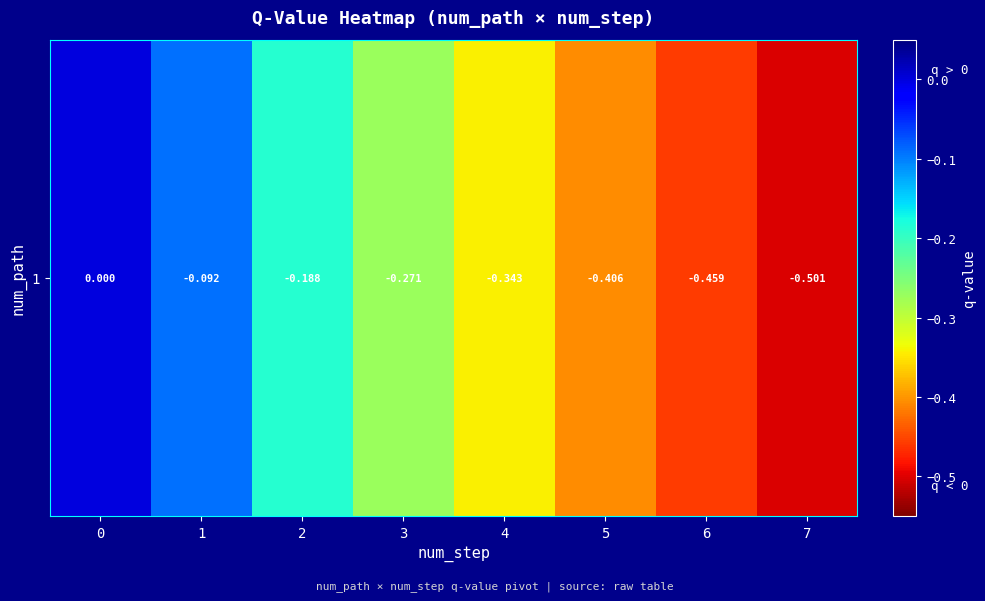

Rank the categories by value from lowest to highest.

7, 6, 5, 4, 3, 2, 1, 0